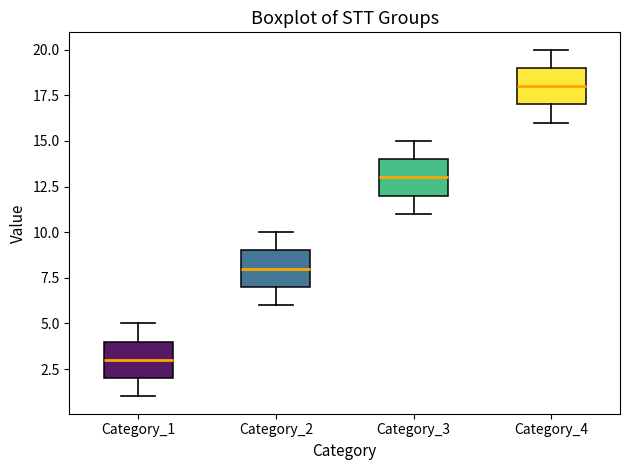

Reading left to right, transcribe this box plot: for each box, give where its median line is, the range the box spans, and where its two whiskers end, as read against the y-axis. The values are not printed on the chart, so give them approximately, as read against the axis.

Category_1: median 3, box 2 to 4, whiskers 1 to 5
Category_2: median 8, box 7 to 9, whiskers 6 to 10
Category_3: median 13, box 12 to 14, whiskers 11 to 15
Category_4: median 18, box 17 to 19, whiskers 16 to 20